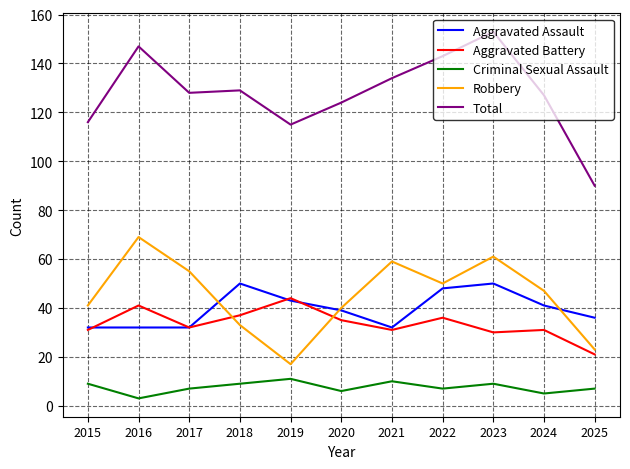

Is this an area chart (filled region under the line)?

No